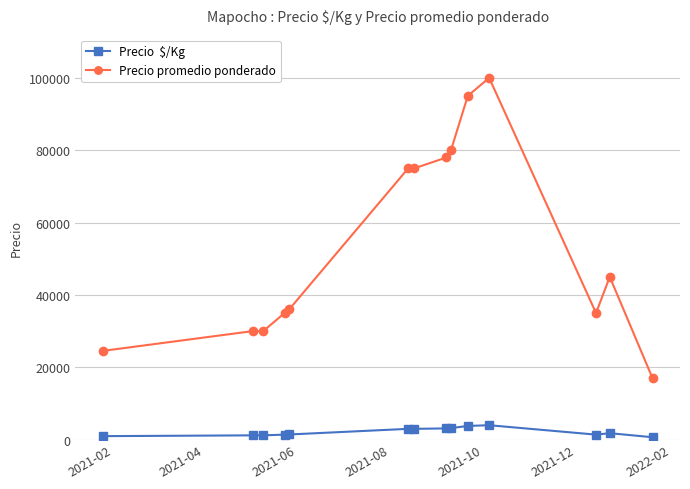

What is the greatest value displayed?

100000